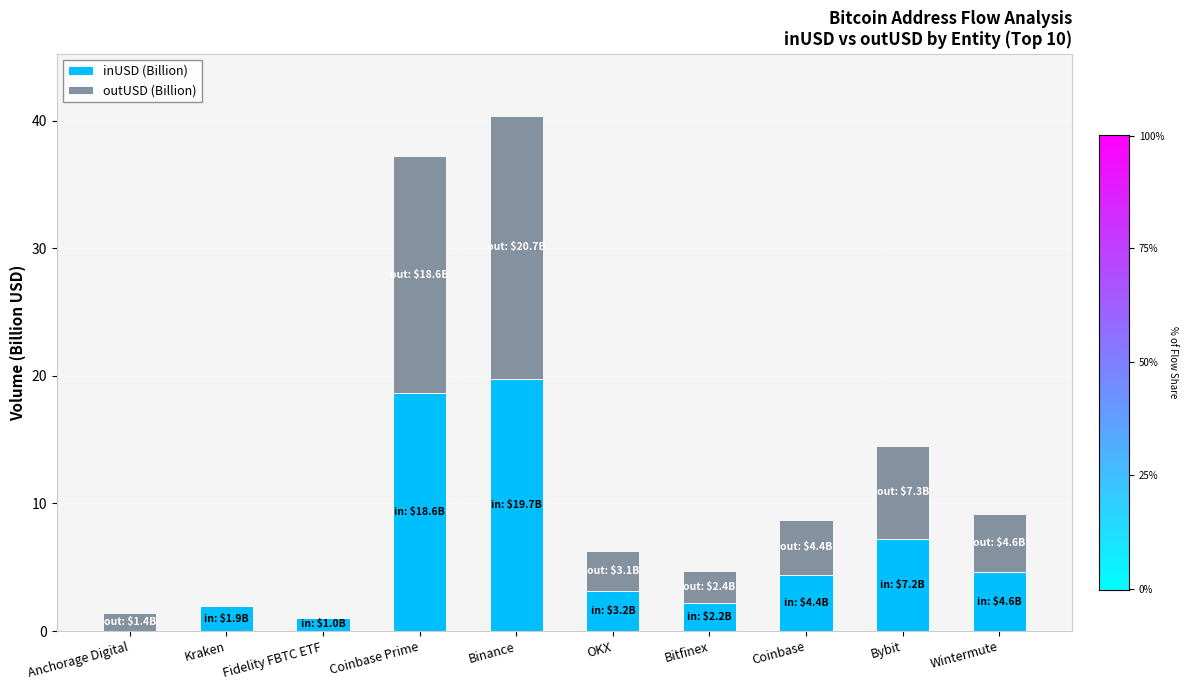

Which category has the highest value in the inUSD (Billion) series?

Binance